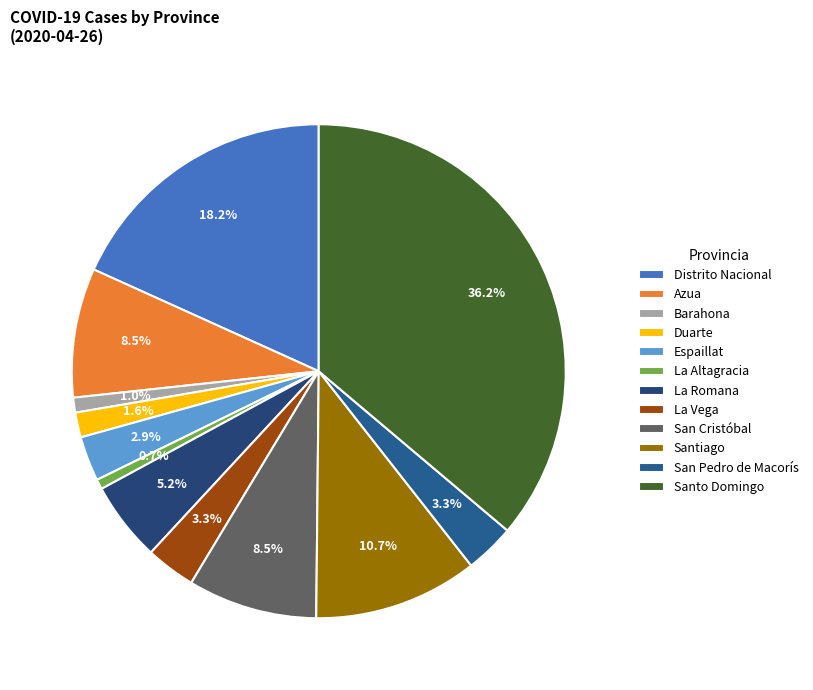

What percentage do La Altagracia and Santiago together represent?

11.4%